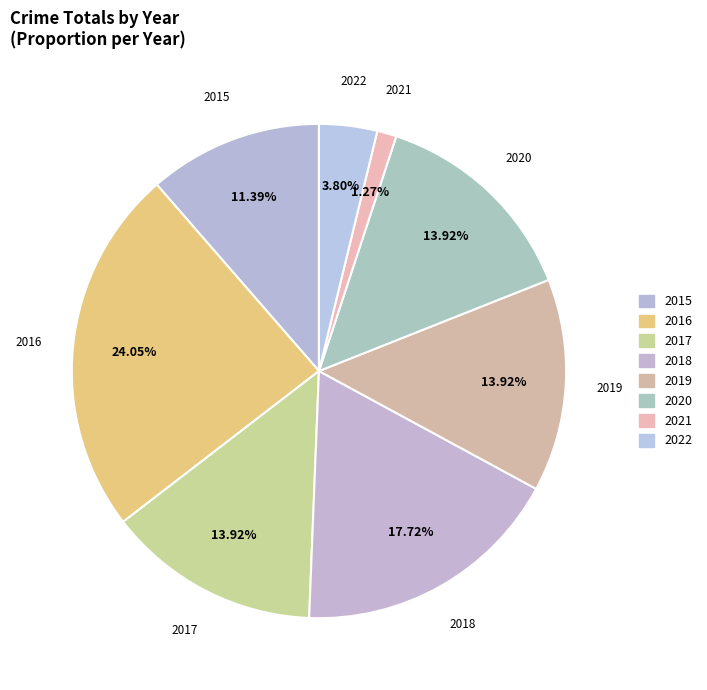

To the nearest percent, what is the difference between the largest and smallest slice percentages?

23%